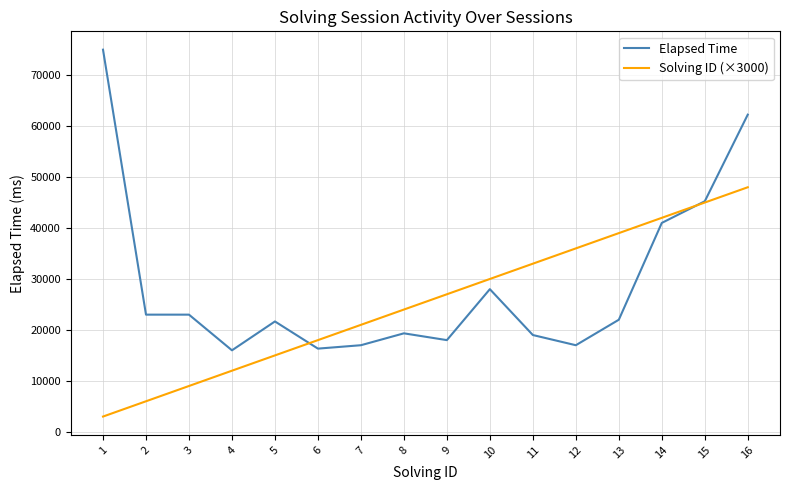

How many values in the Solving ID (×3000) series are below 27000?

8